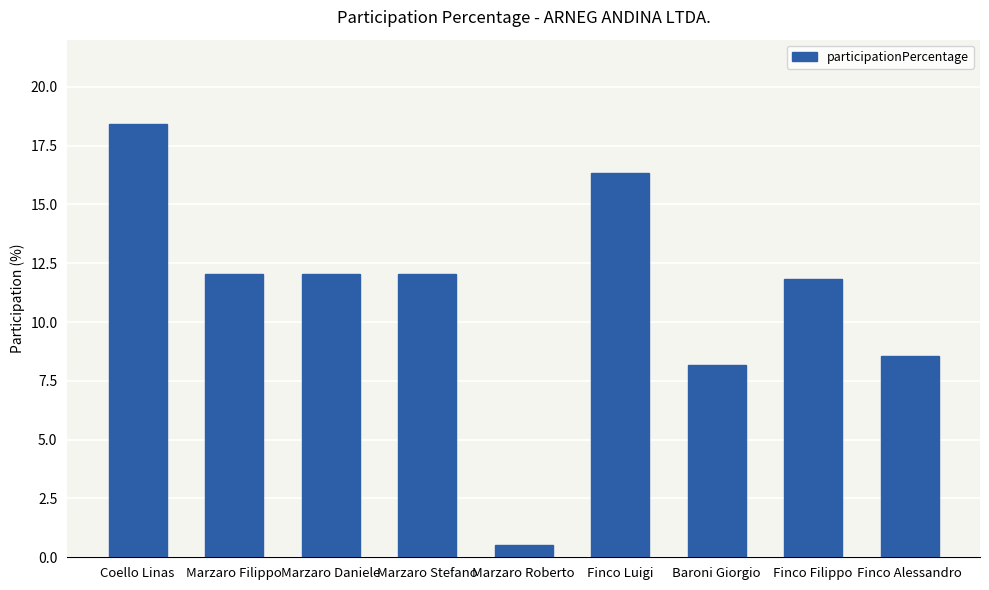

What position from the right is Marzaro Roberto?

5